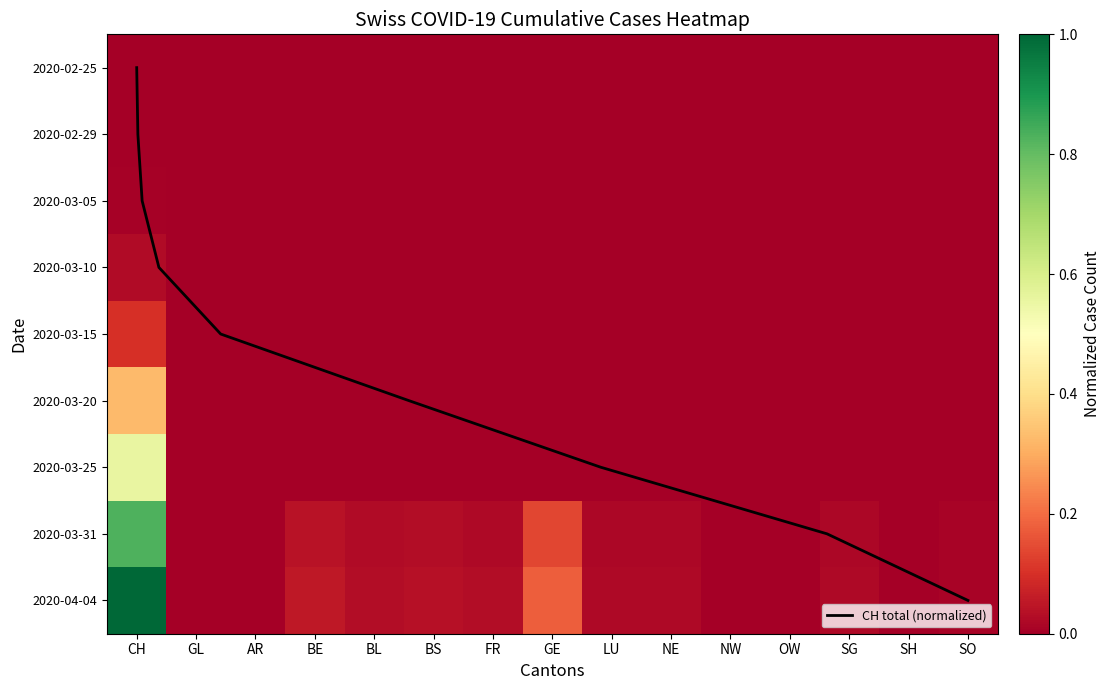

List the labels in order of 2020-02-29 value, smallest first.

GL, AR, BE, BL, BS, FR, GE, LU, NE, NW, OW, SG, SH, SO, CH